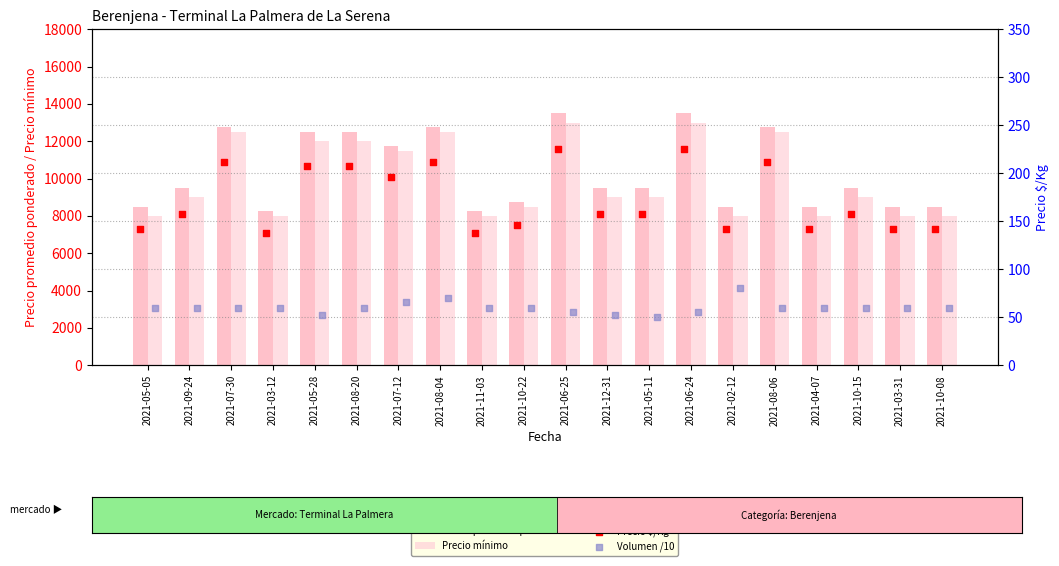

What is the total value across all series at 2021-10-08?

16702